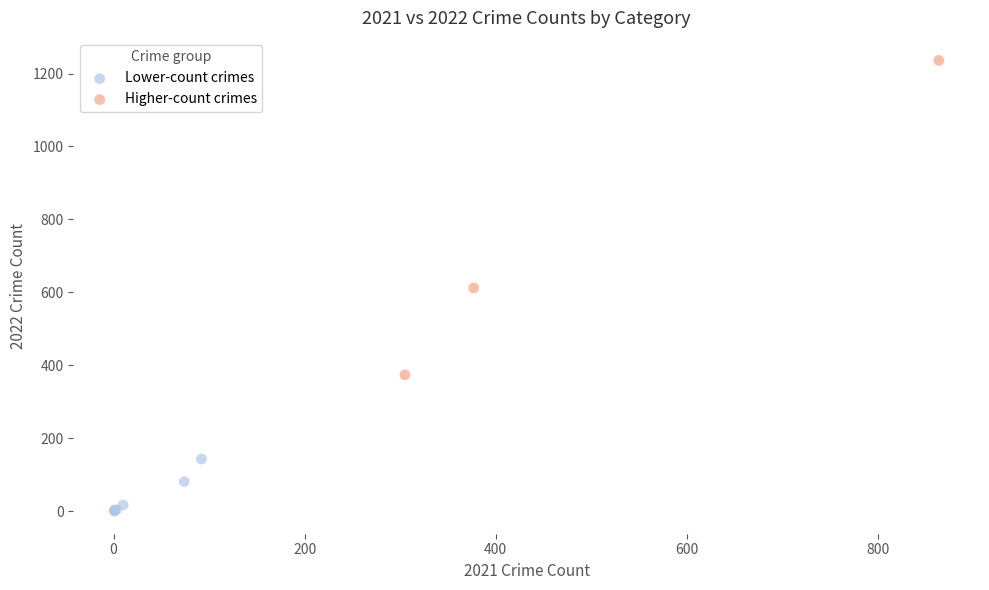

Which series has the largest Y range (max minus min)?

Higher-count crimes